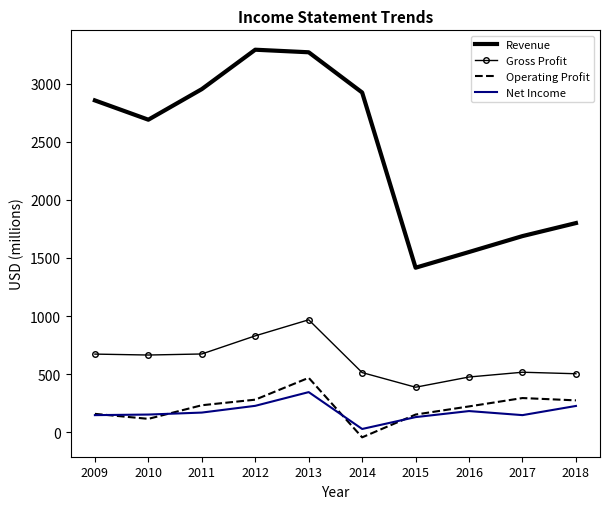

Which label corresponds to the smallest value in the chart?

2014